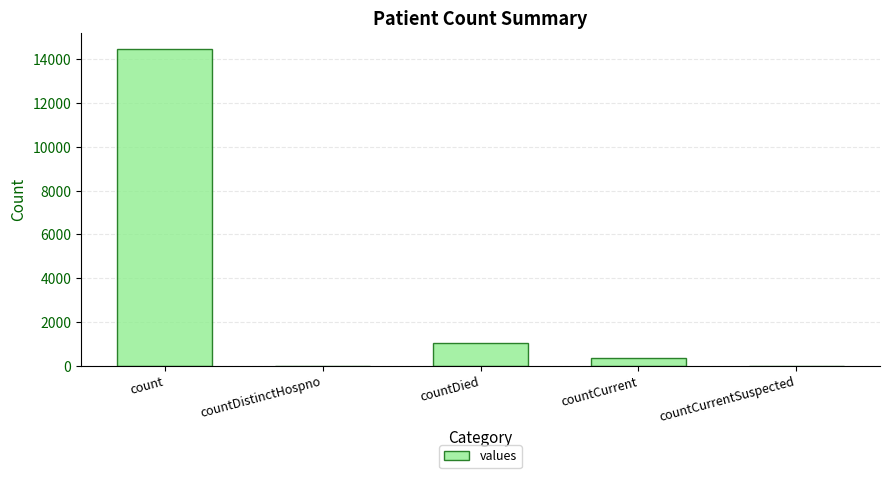

Count the number of data series in this chart.

1